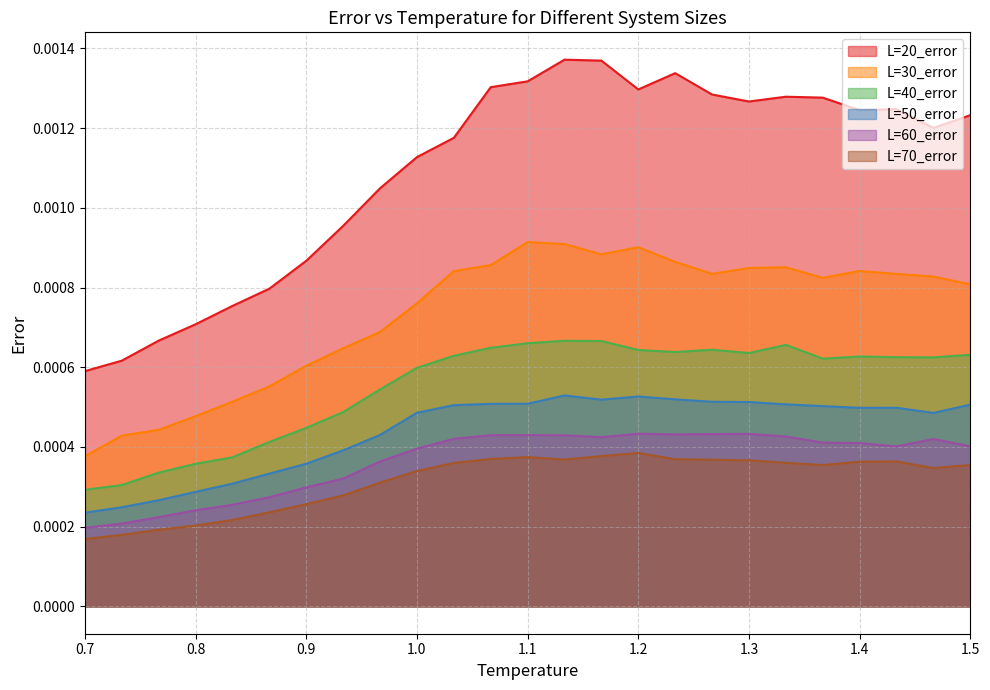

The value of L=20_error at 1.5 is 0.0. True or false?

True